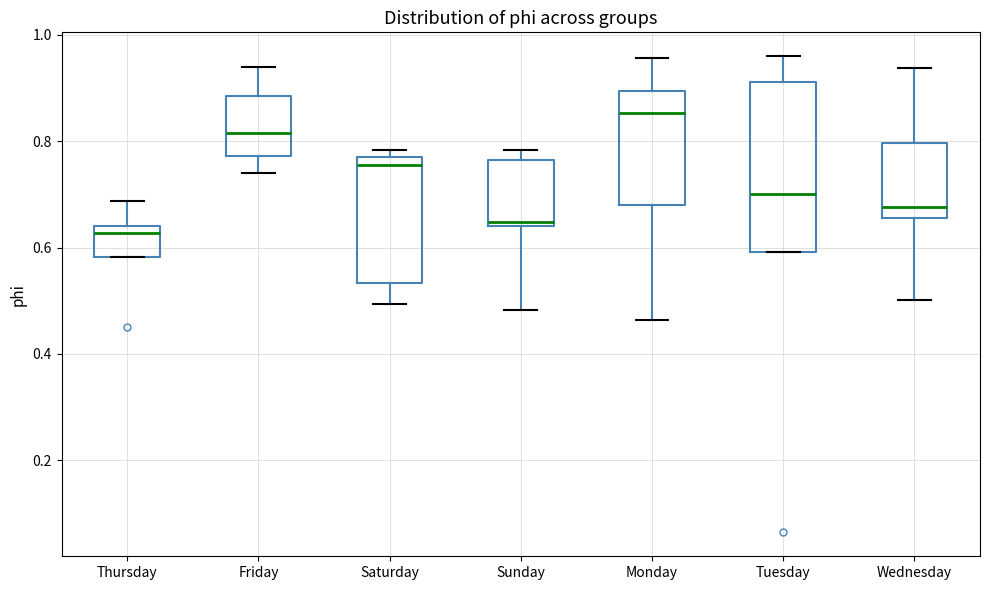

Which box's median line is the highest?

Monday